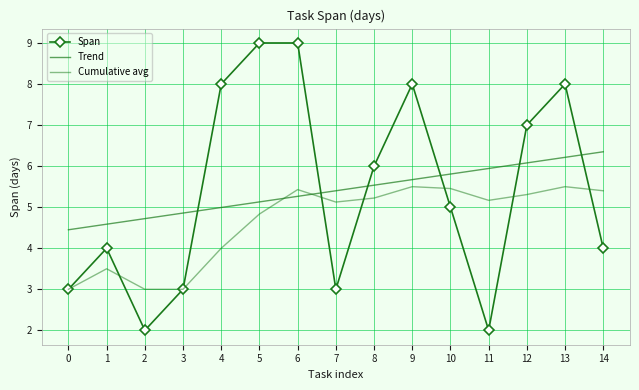

Reading left to right, transcribe all the data shown in this chart.

Span: 3.0	4.0	2.0	3.0	8.0	9.0	9.0	3.0	6.0	8.0	5.0	2.0	7.0	8.0	4.0
Trend: 4.5	4.6	4.7	4.9	5.0	5.1	5.3	5.4	5.5	5.7	5.8	5.9	6.1	6.2	6.4
Cumulative avg: 3.0	3.5	3.0	3.0	4.0	4.8	5.4	5.1	5.2	5.5	5.5	5.2	5.3	5.5	5.4